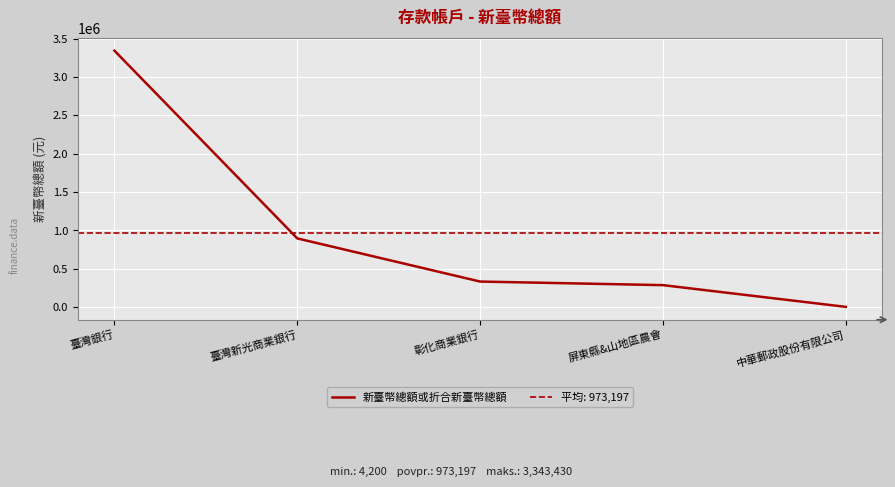

True or false: the data shows 2420 at 中華郵政股份有限公司.

False